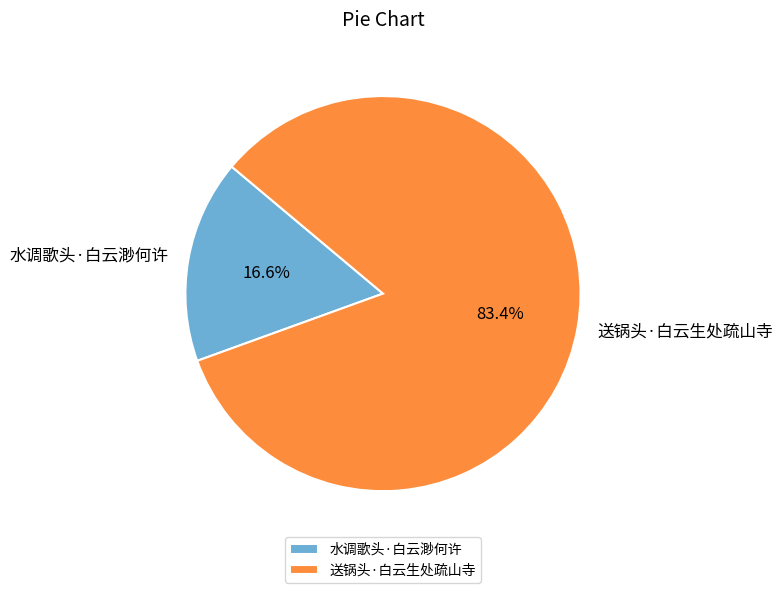

How many slices are in this pie chart?

2